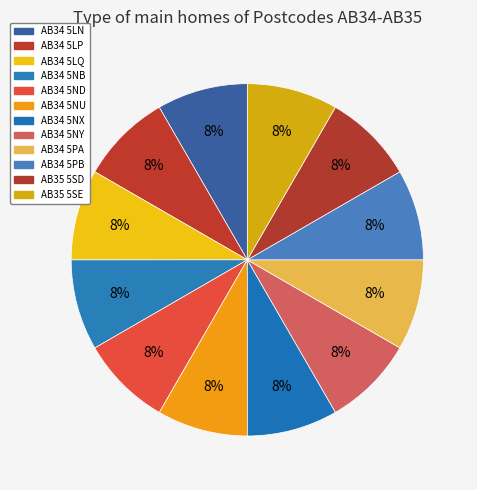

To the nearest percent, what is the average slice percentage?

8%